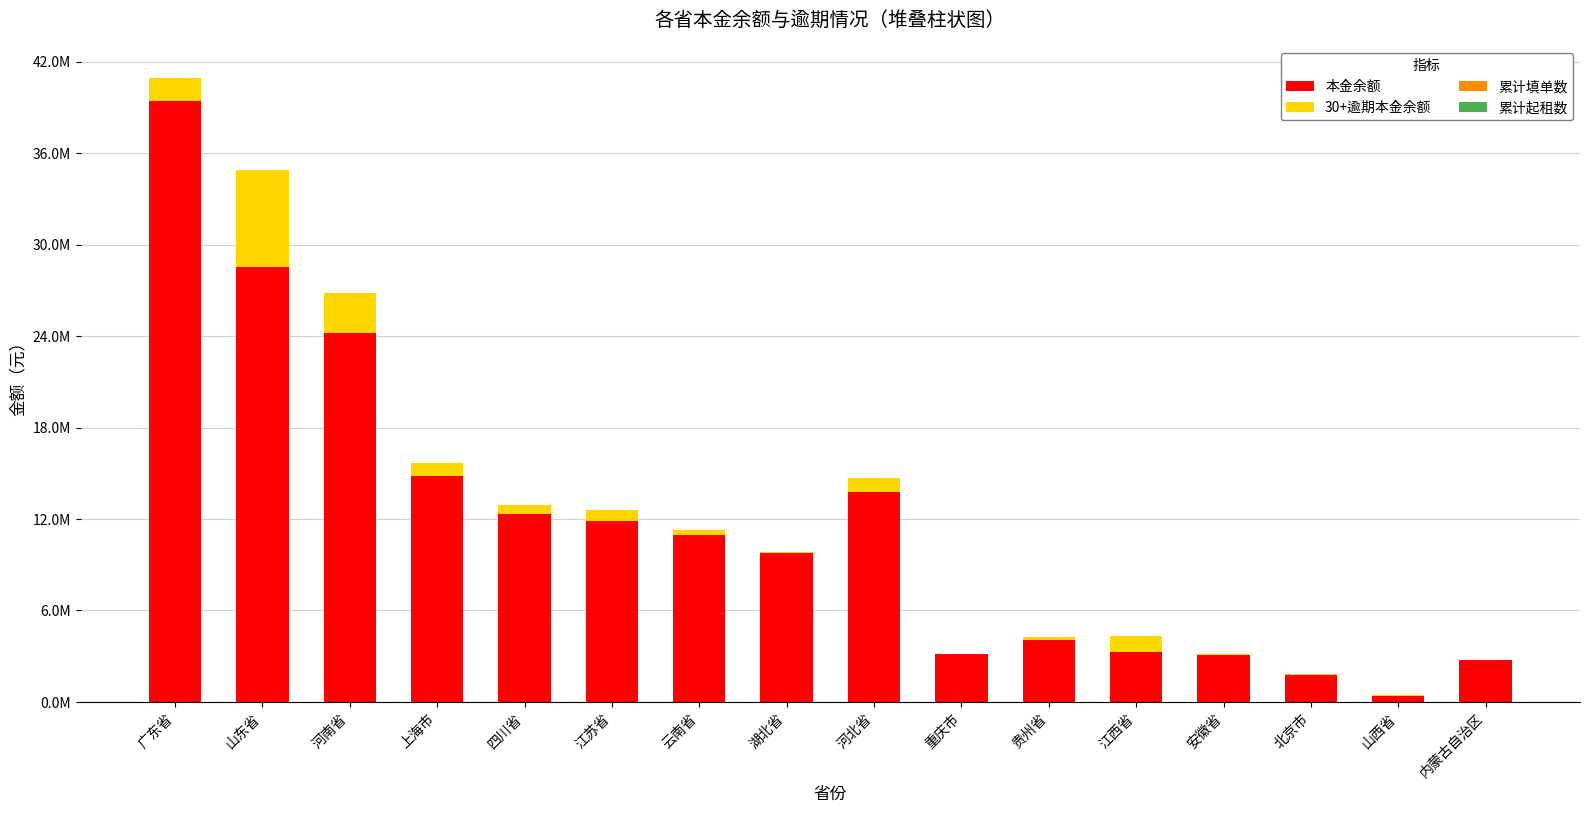

What is the average value of the 累计起租数 series?

182.9